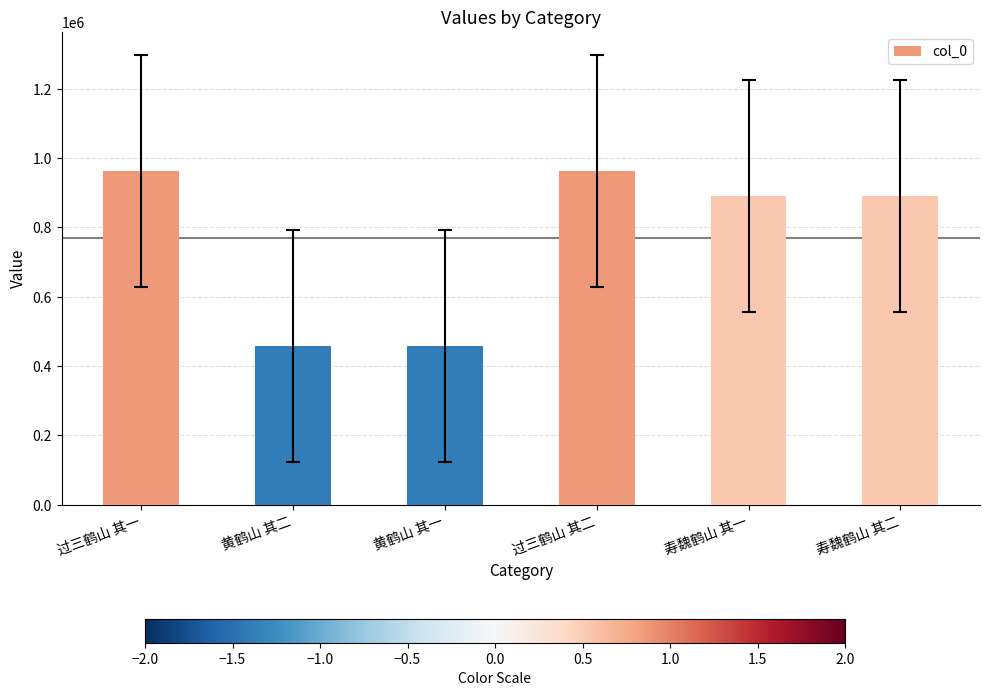

What is the sum of all values?

4621768